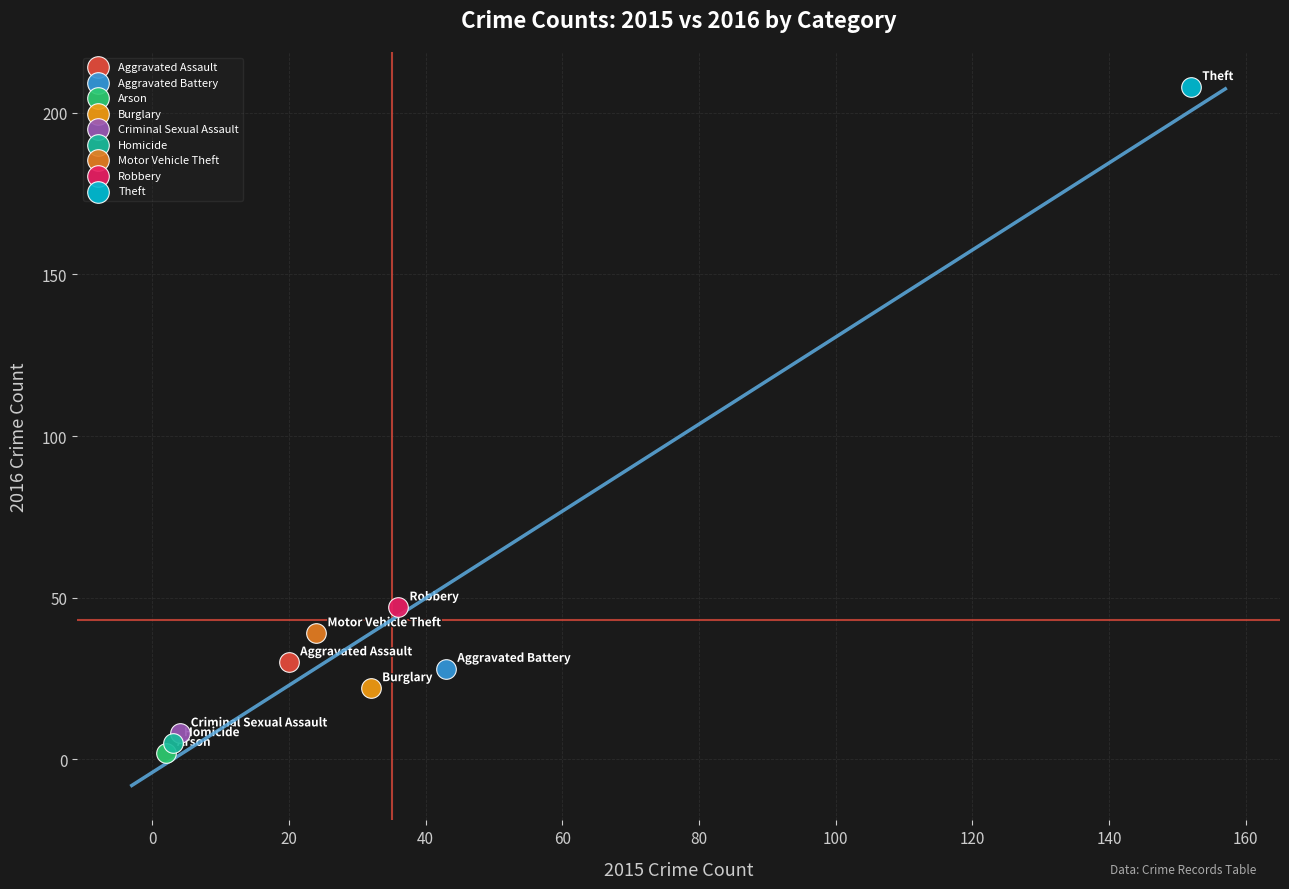

What are all the series names shown in the legend?

Aggravated Assault, Aggravated Battery, Arson, Burglary, Criminal Sexual Assault, Homicide, Motor Vehicle Theft, Robbery, Theft